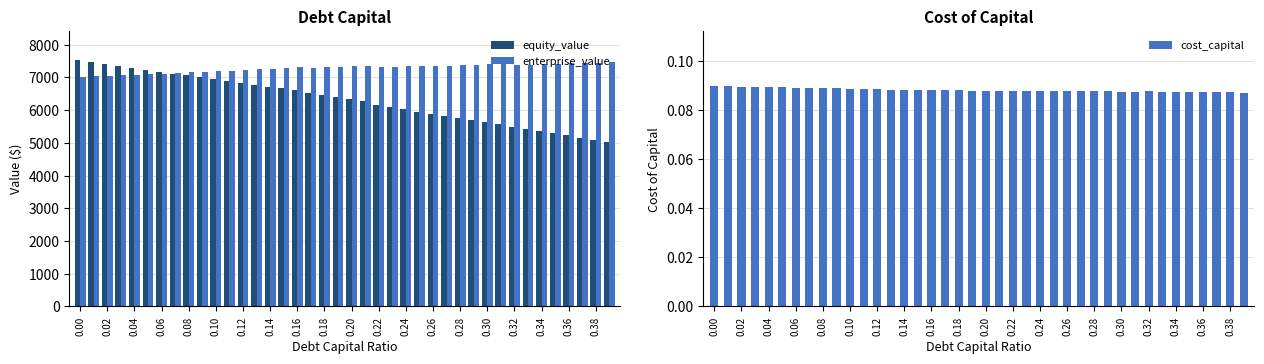

What is the lowest value of the enterprise_value series?

7011.5